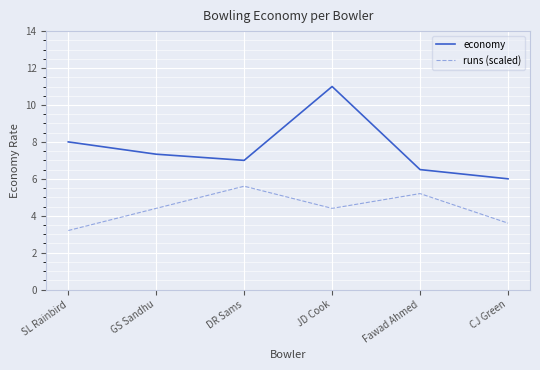

True or false: runs (scaled) and economy intersect in this chart.

False